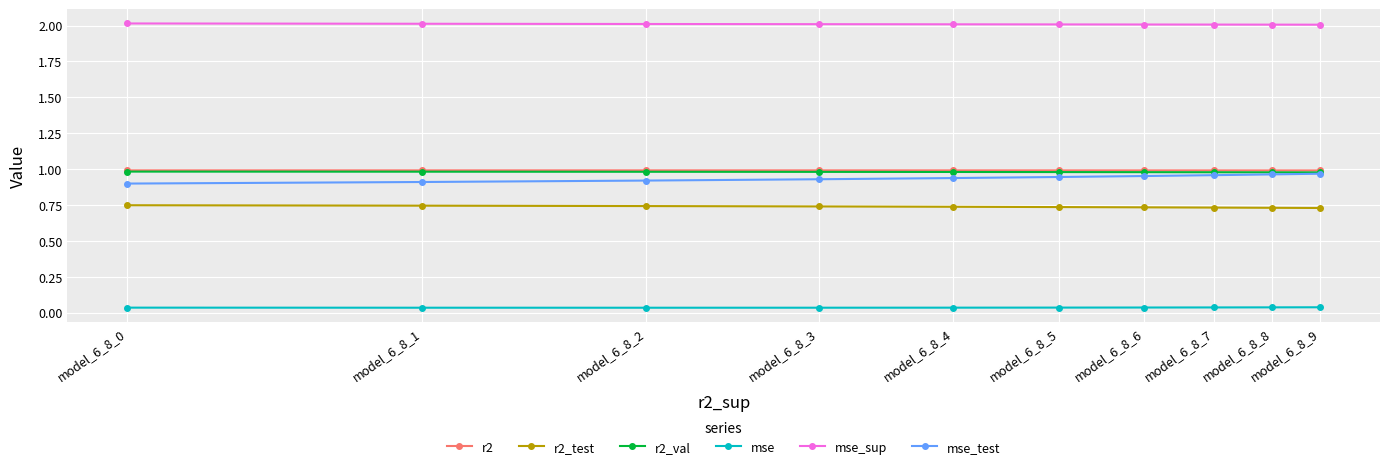

Rank the series by their maximum value, from highest to lowest.

mse_sup, r2, r2_val, mse_test, r2_test, mse